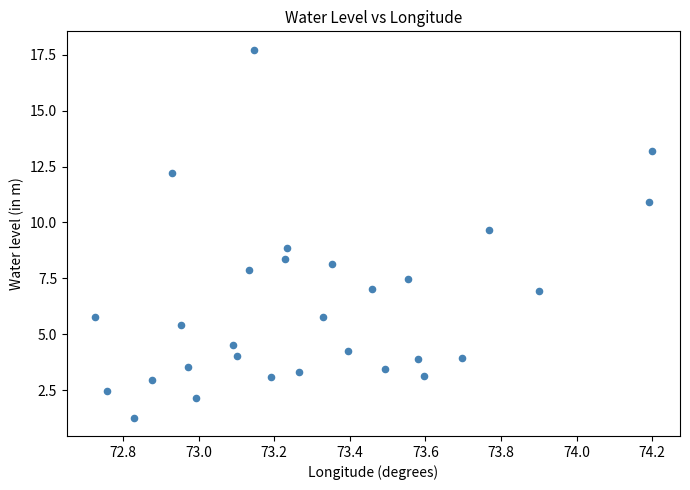

What is the range of X values (max minus min)?

1.5